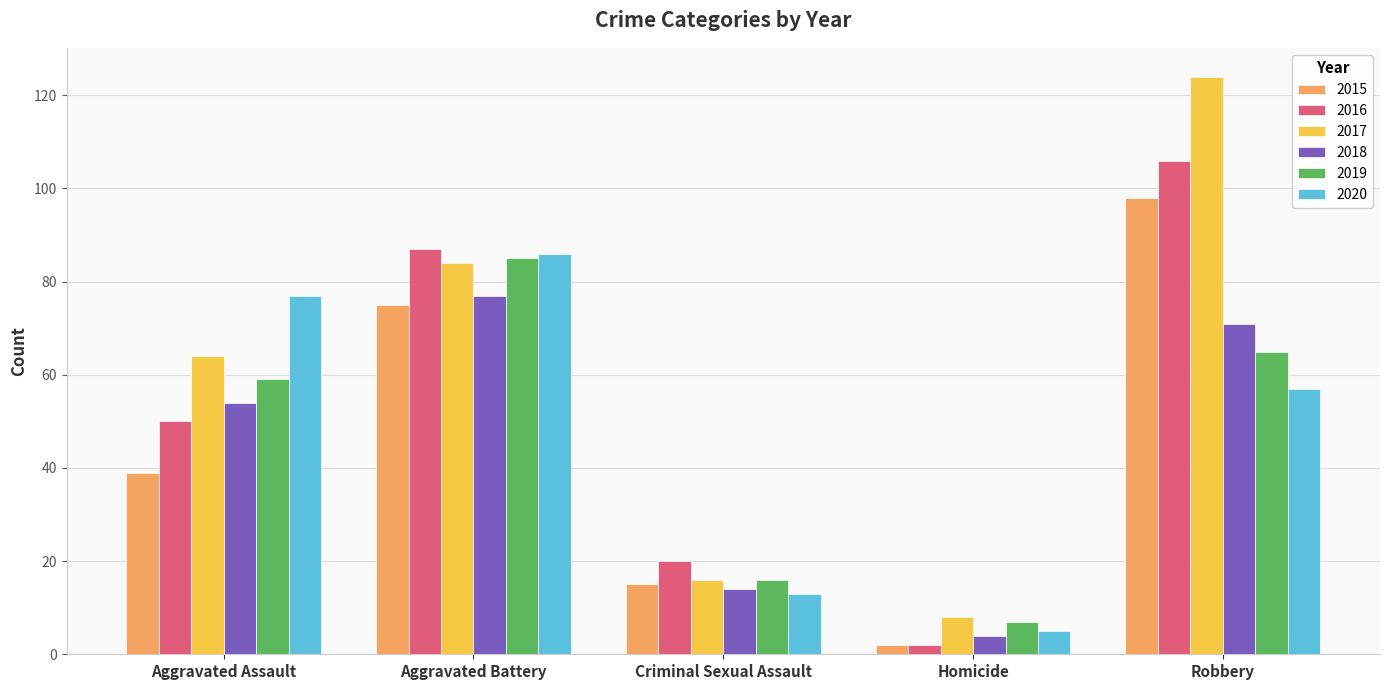

Which series has the largest total across all categories?

2017